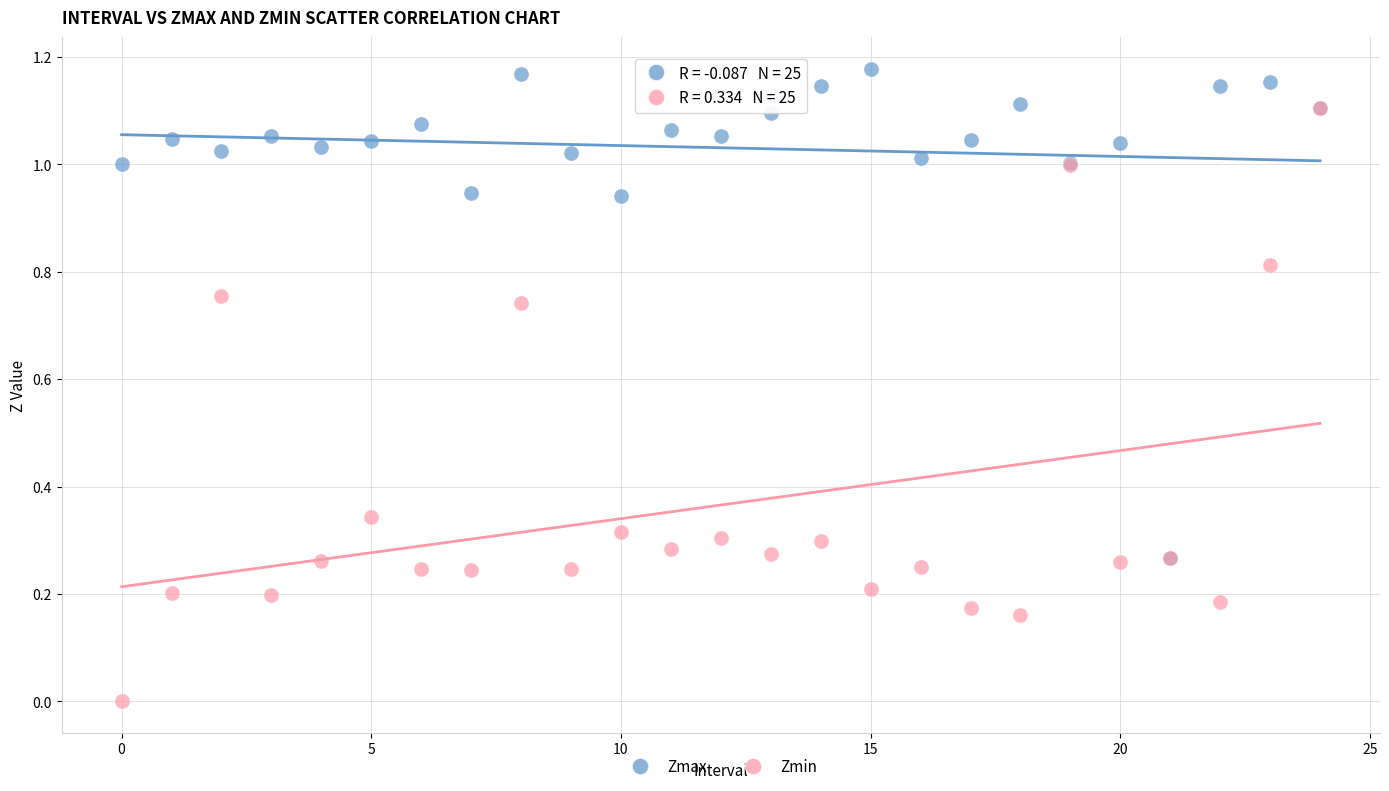

Which series contains the lowest Y value?

Zmin